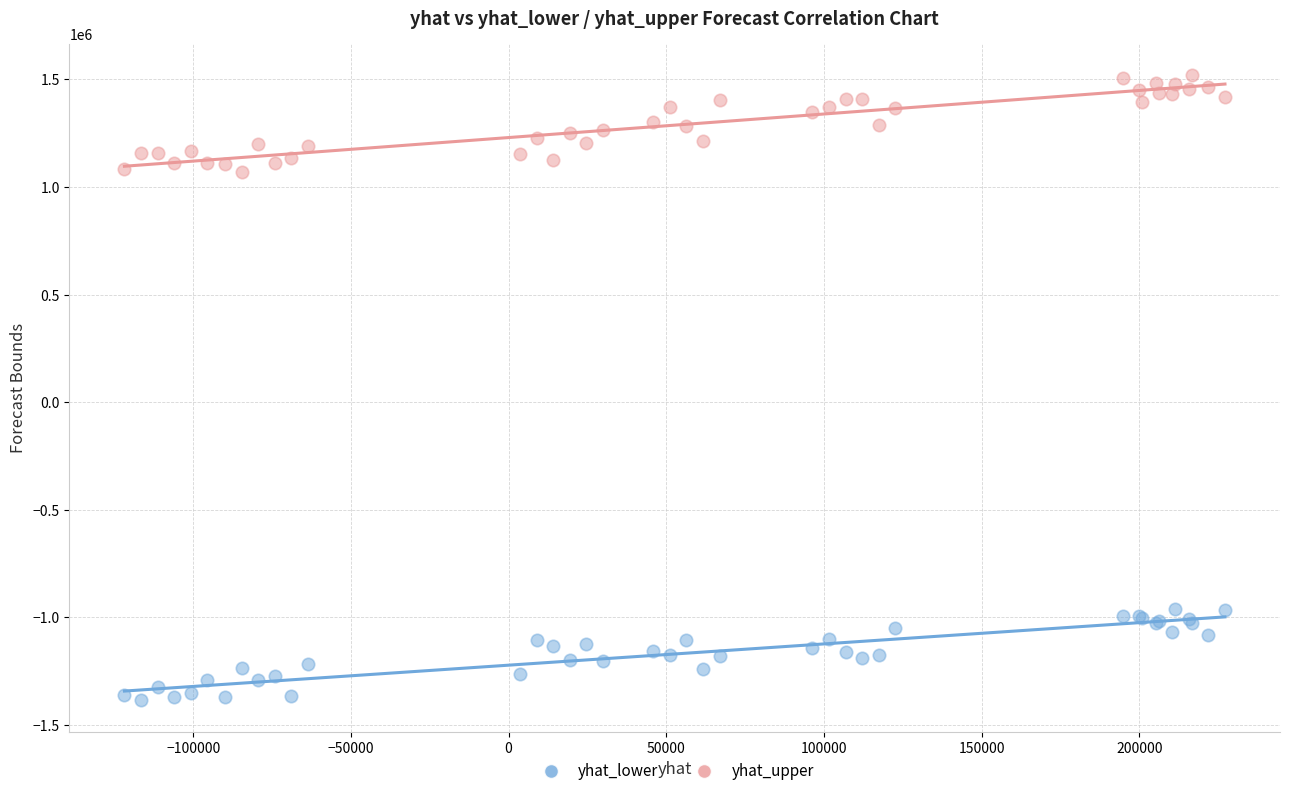

Which series contains the highest Y value?

yhat_upper